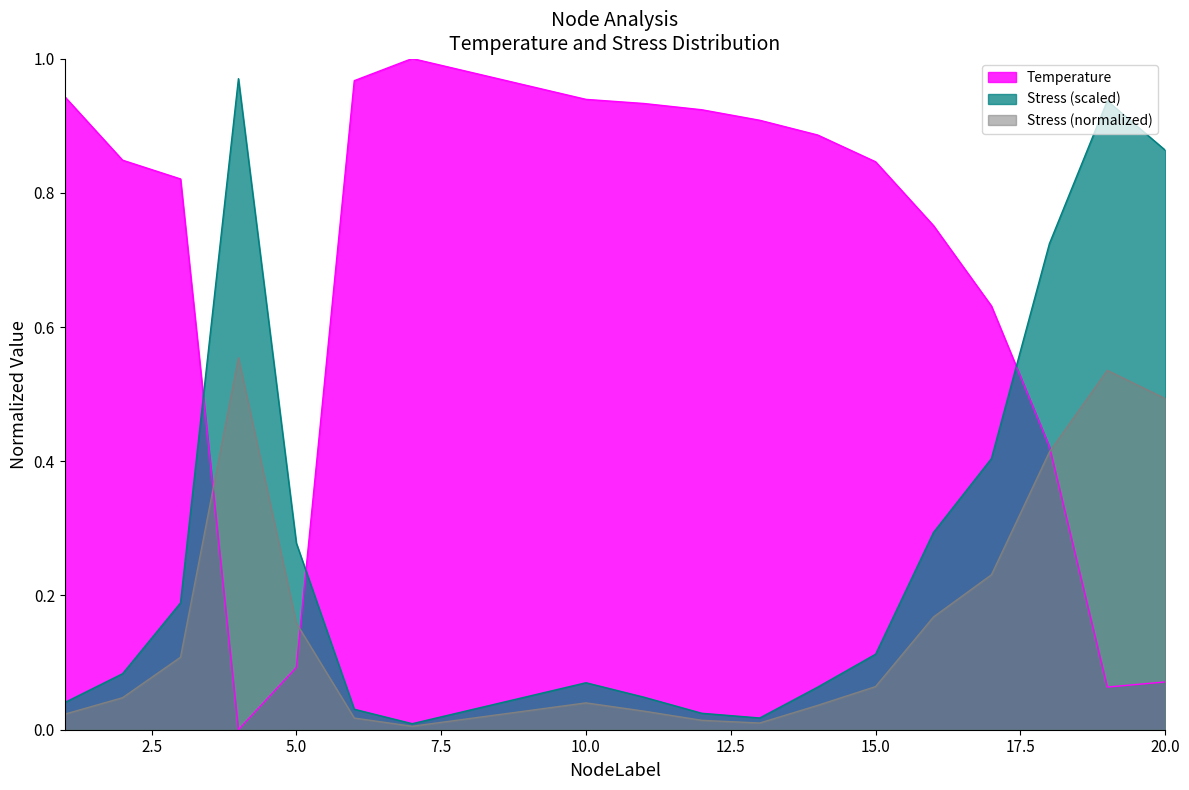

Read the Stress_scaled value at 10.

0.1